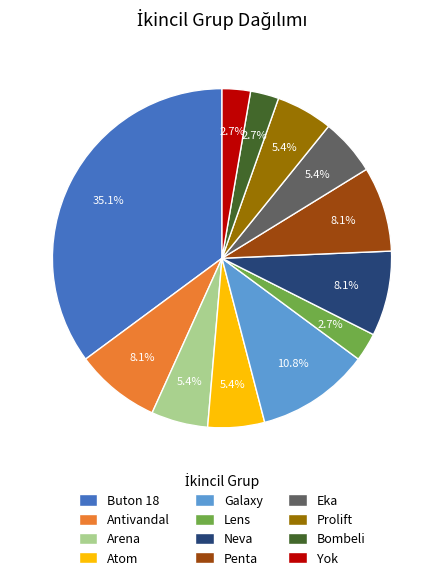

Does any single category account for the majority?

No